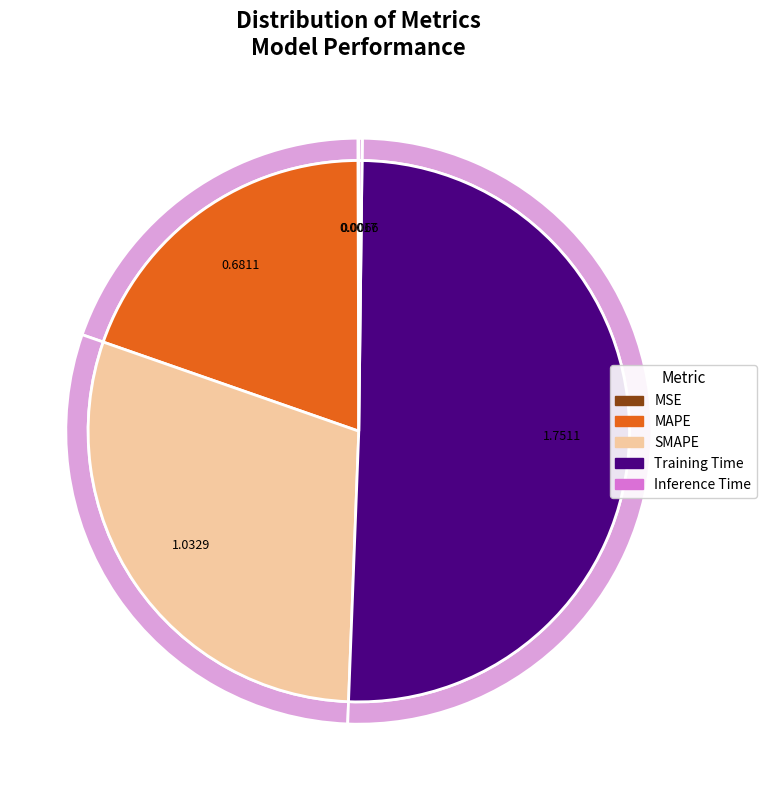

To the nearest percent, what is the difference between the largest and smallest slice percentages?

50%